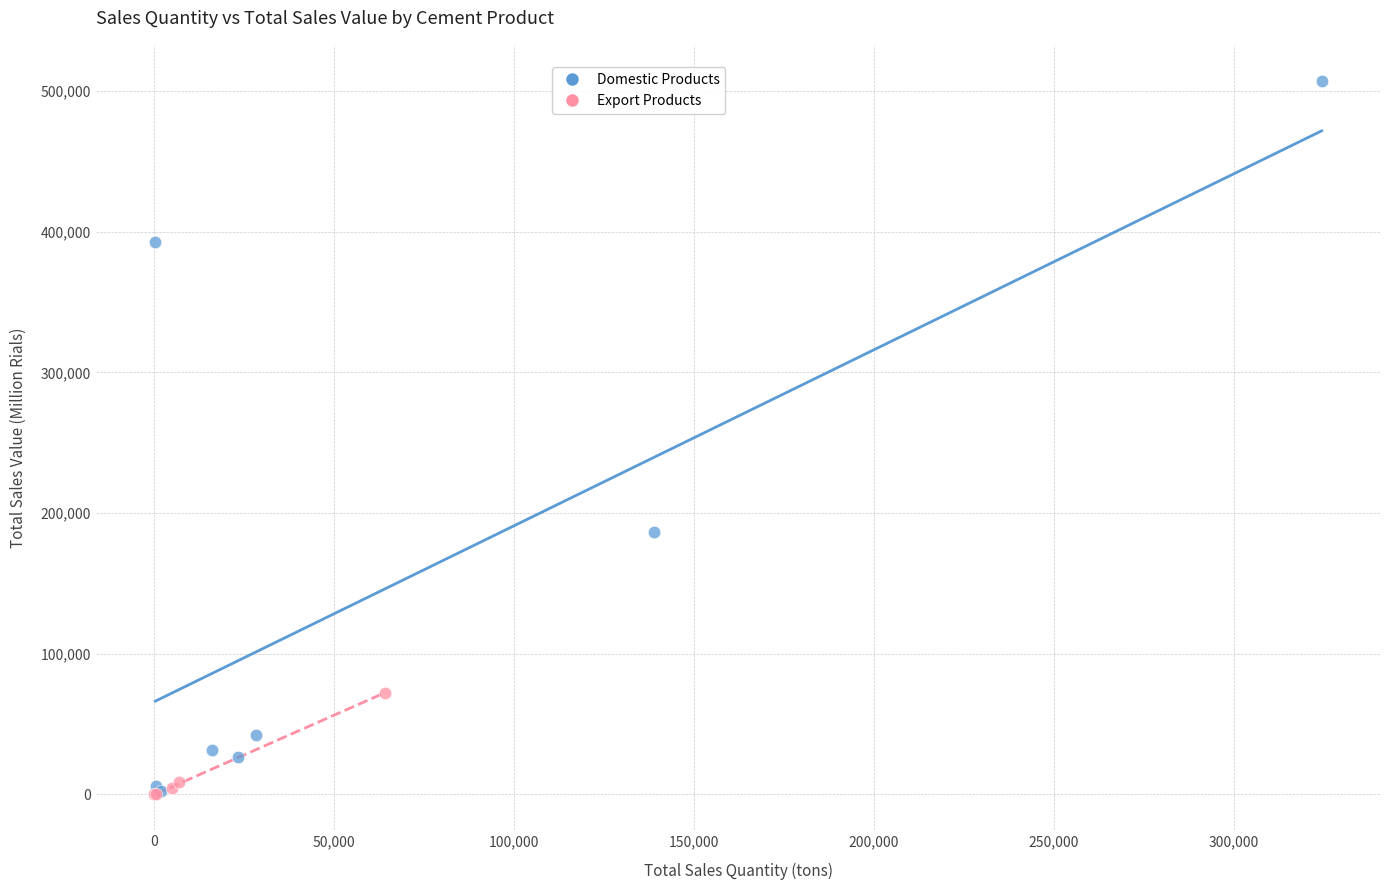

Which series has the widest spread of Y values?

Domestic Products